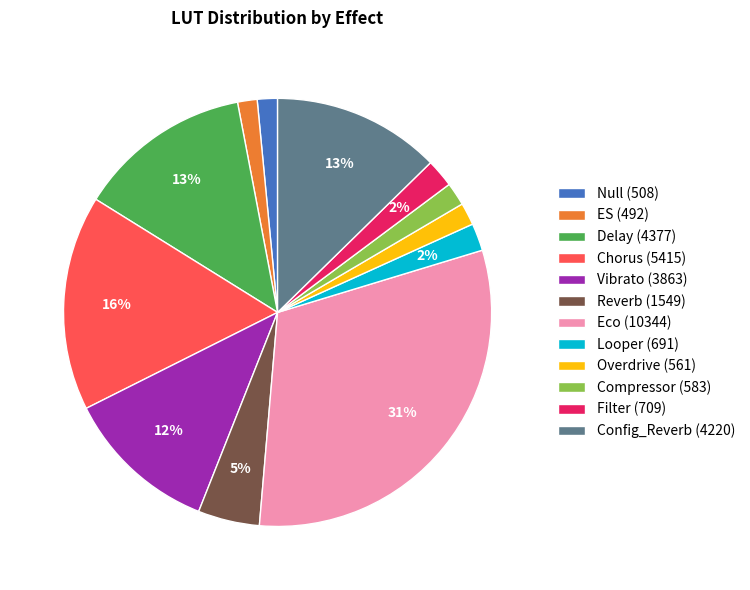

Does any single category account for the majority?

No